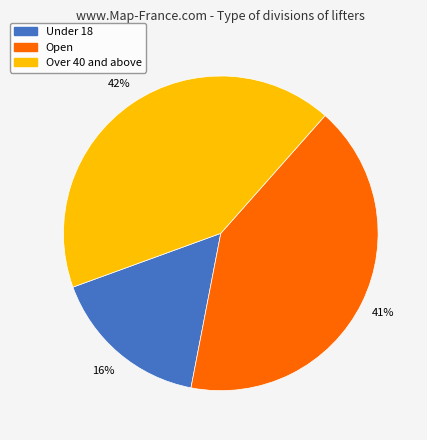

Is there any slice that represents more than half of the pie?

No